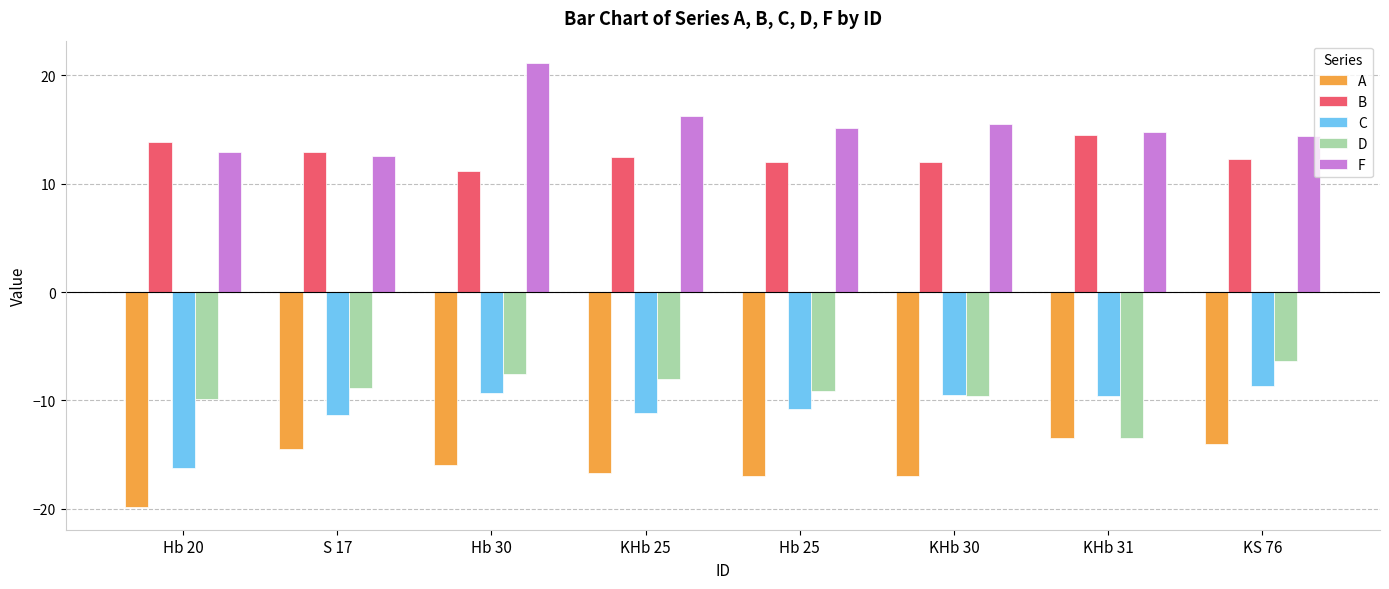

Count the number of data series in this chart.

5